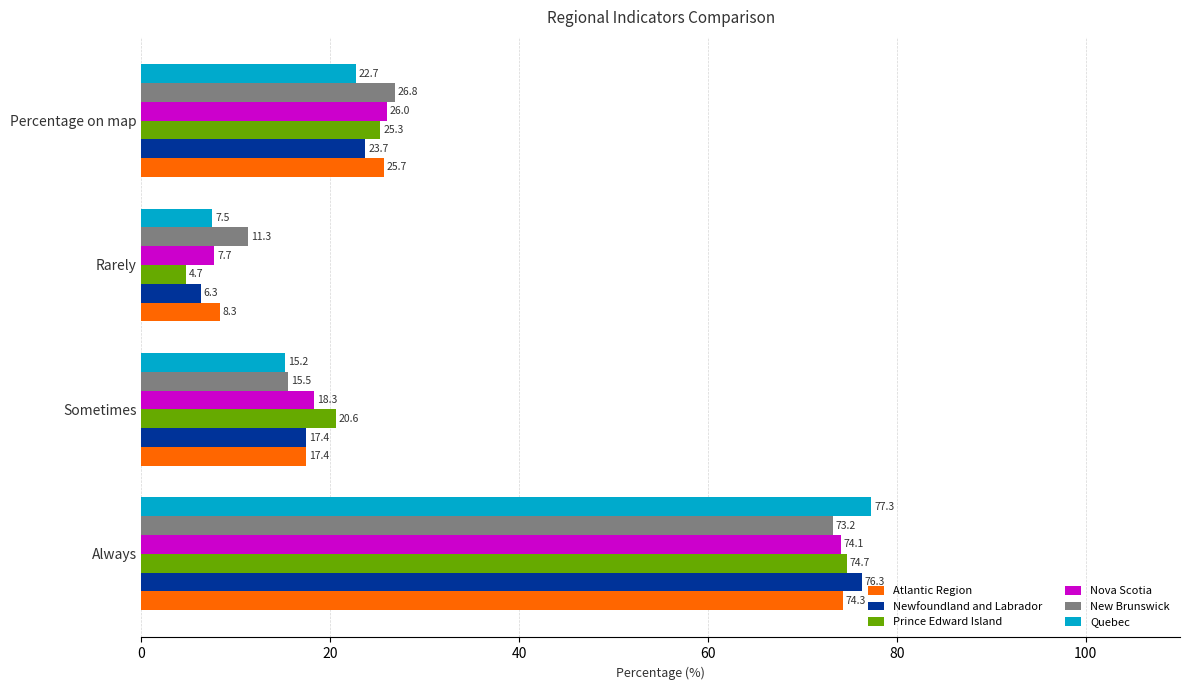

Is the value of Prince Edward Island at Sometimes greater than the value of Atlantic Region at Sometimes?

Yes